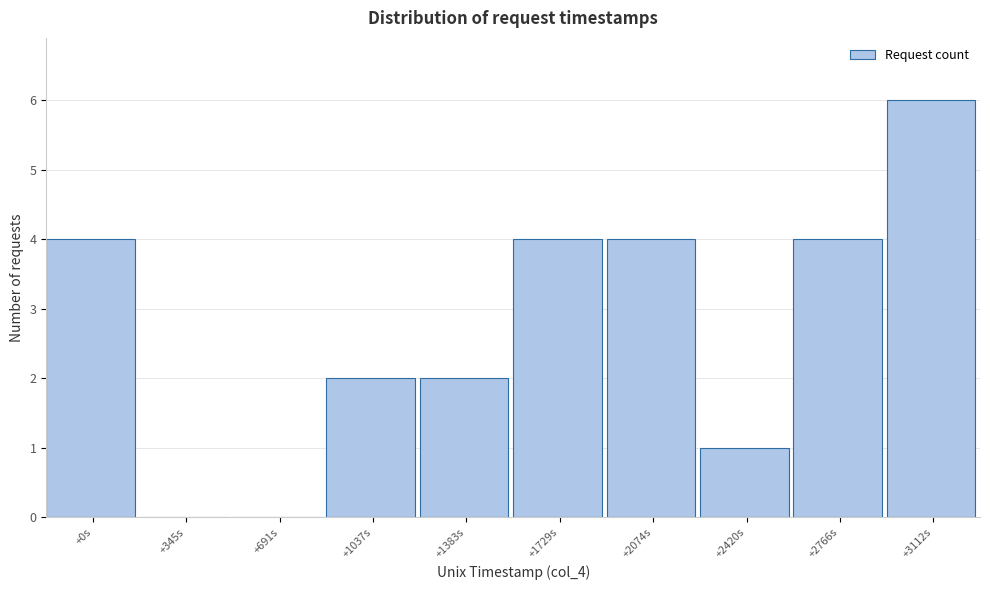

Reading right to left, transcribe all the data shown in this chart.

+3112s=6	+2766s=4	+2420s=1	+2074s=4	+1729s=4	+1383s=2	+1037s=2	+691s=0	+345s=0	+0s=4